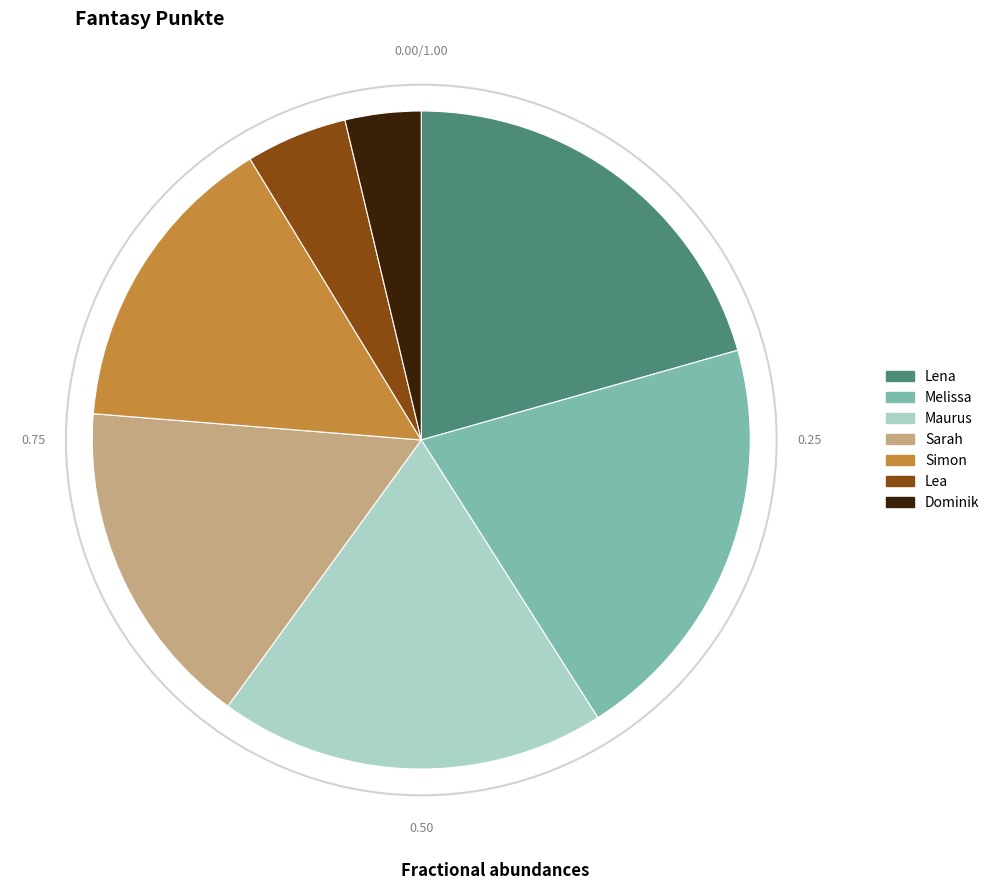

Is there any slice that represents more than half of the pie?

No